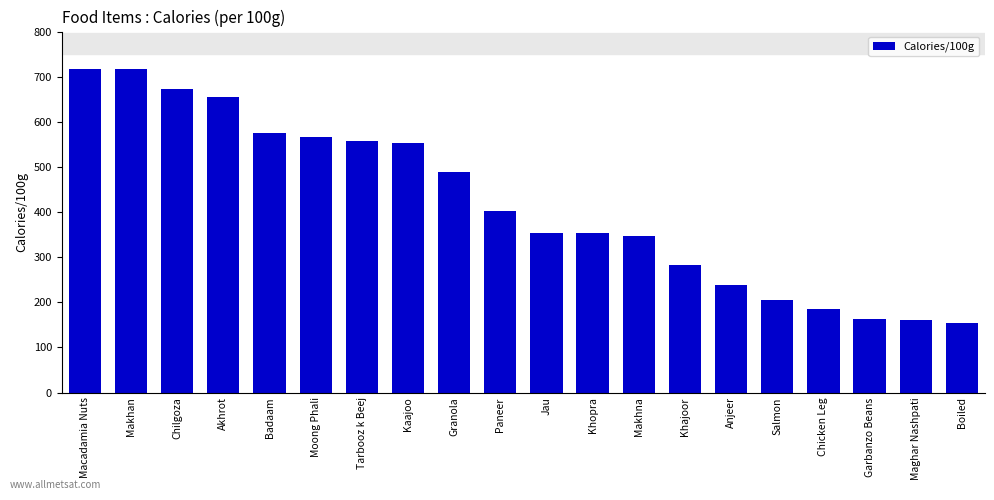

What is the label of the 13th bar from the left?

Makhna